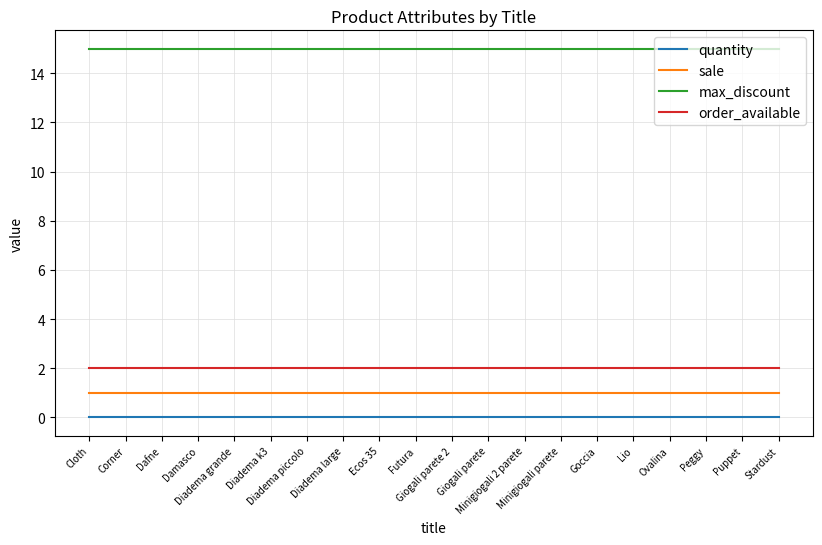

What is the sum of the max_discount values at Puppet and Stardust?

30